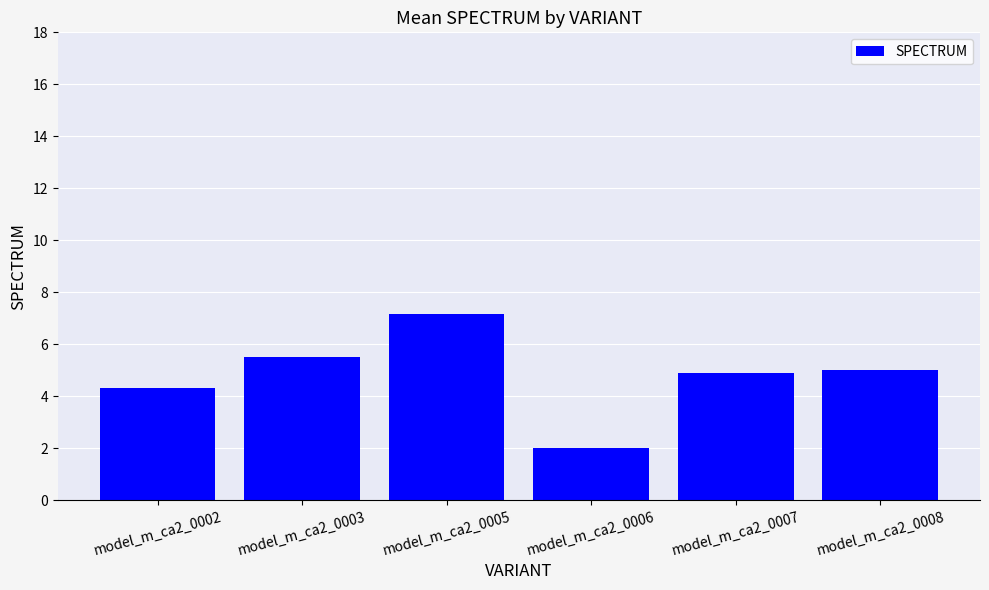

What is the difference between the maximum and minimum values?

5.2